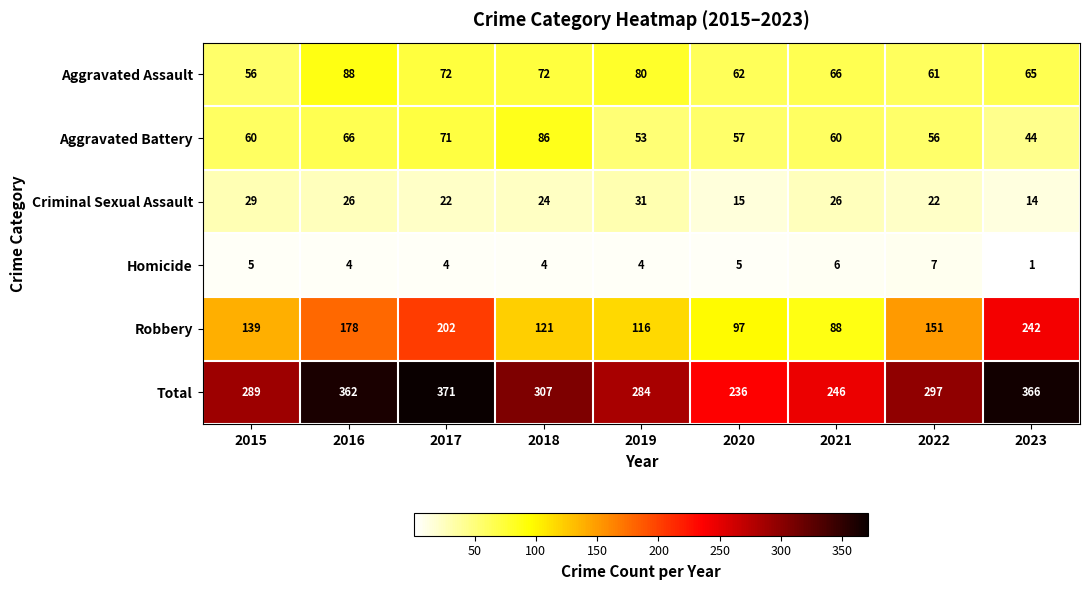

At 2015, list the series in order from largest to smallest.

Total, Robbery, Aggravated Battery, Aggravated Assault, Criminal Sexual Assault, Homicide